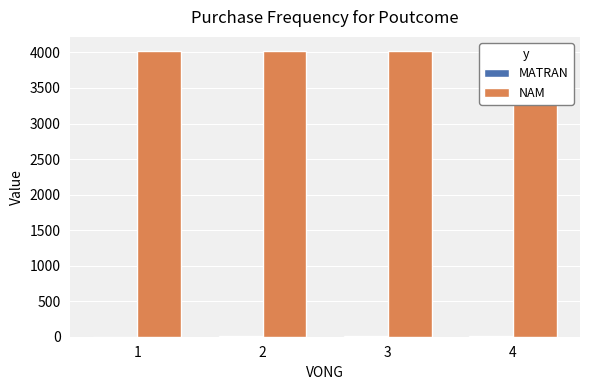

List the labels in order of NAM value, largest first.

1, 2, 3, 4